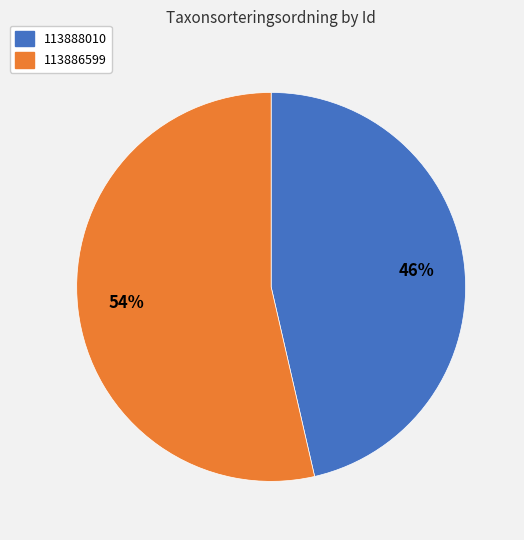

Count the number of slices in the pie.

2